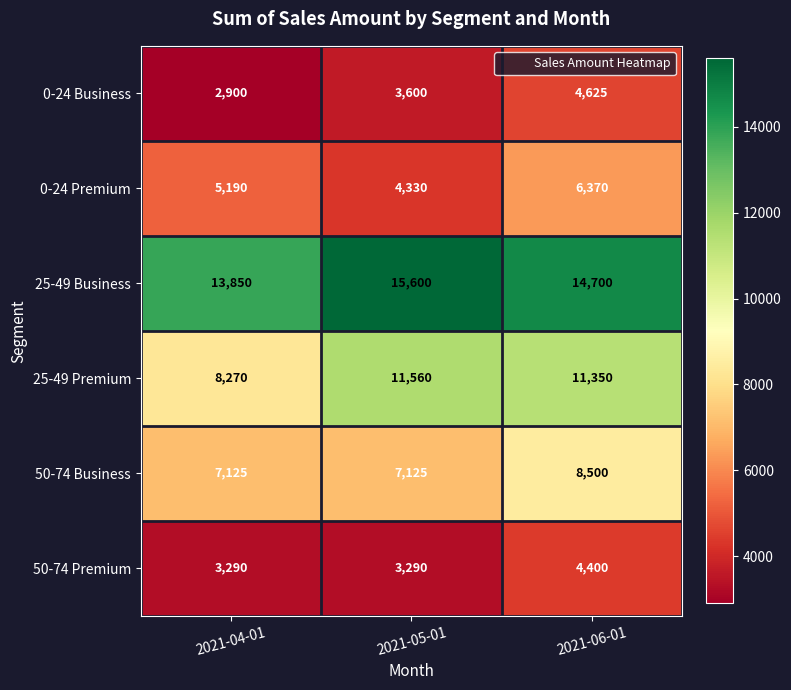

The 0-24 Premium series shows 4330 at 2021-05-01. True or false?

True